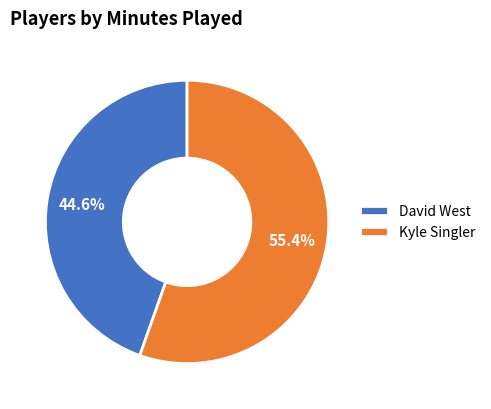

To the nearest percent, what is the difference between the Kyle Singler and David West slice percentages?

11%